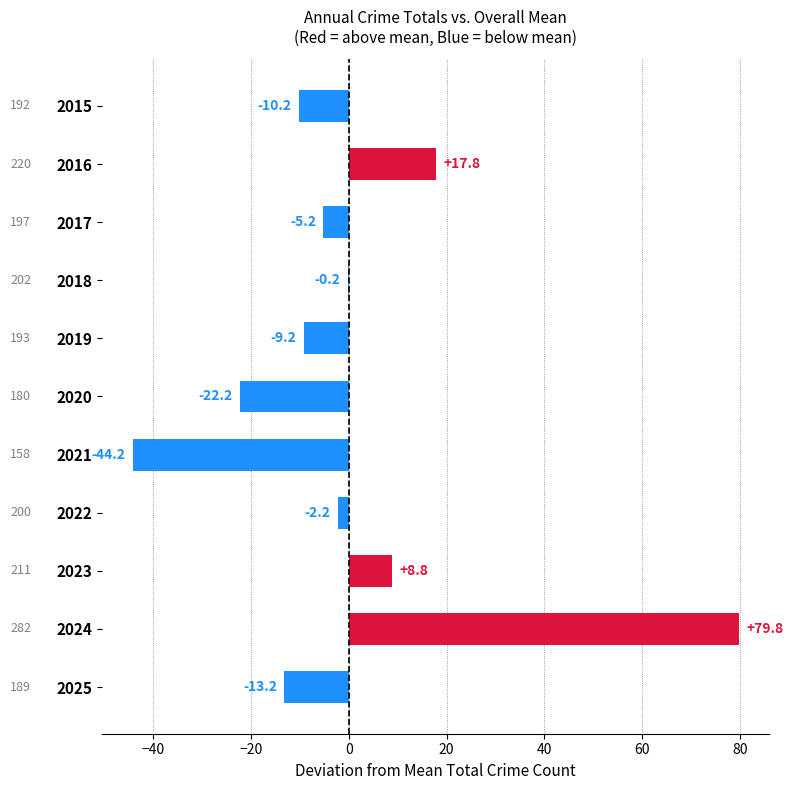

Where is the data nearest to the value 17?

2016